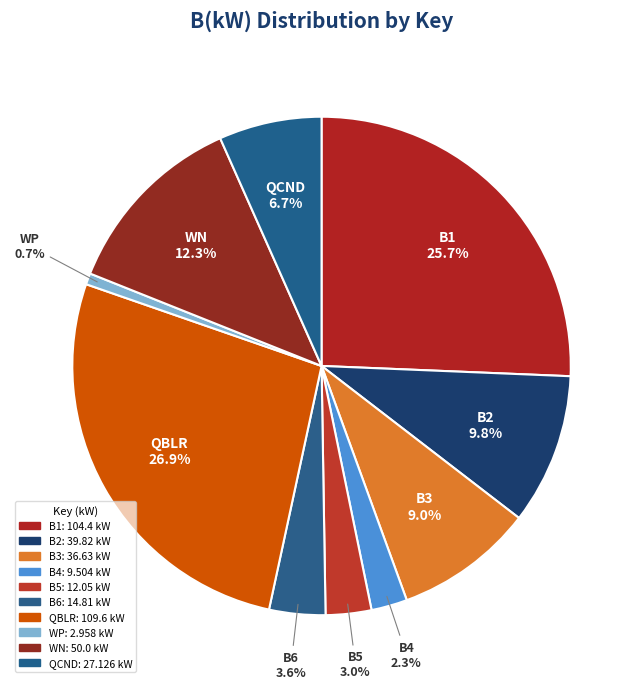

Does any single category account for the majority?

No